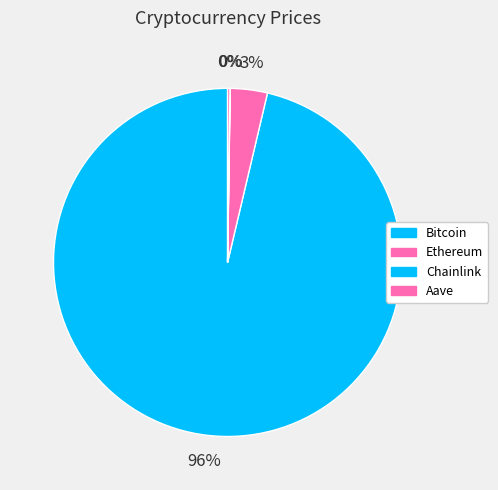

To the nearest percent, what is the average slice percentage?

25%